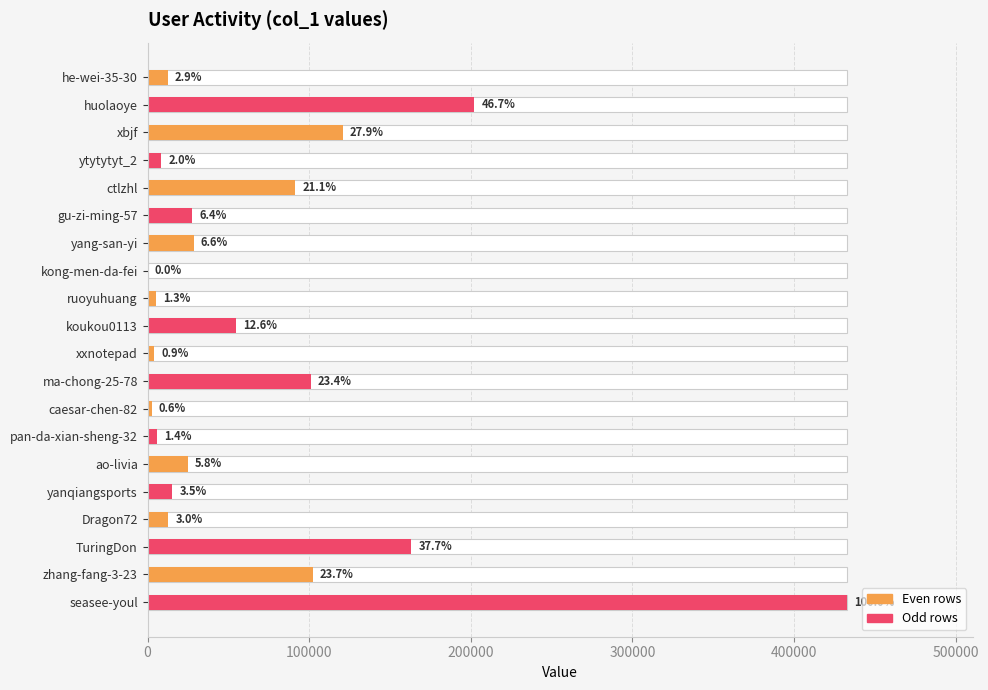

How many data points does each series have?

20